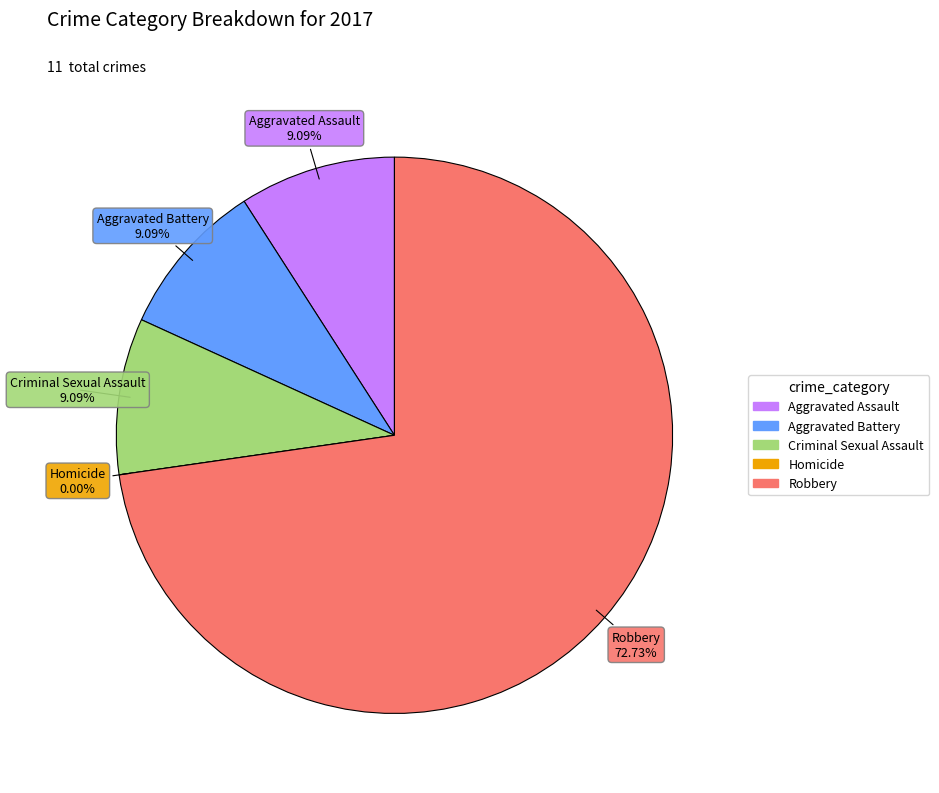

True or false: Criminal Sexual Assault accounts for 9% of the total.

True